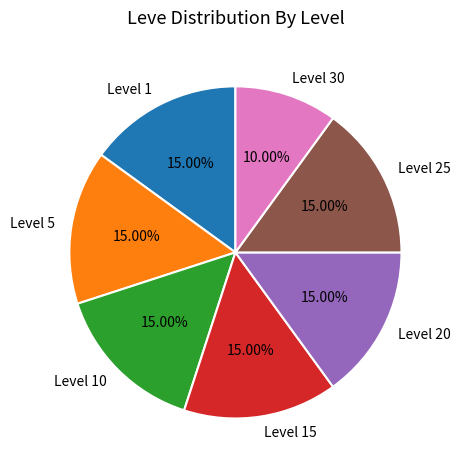

Is there any slice that represents more than half of the pie?

No